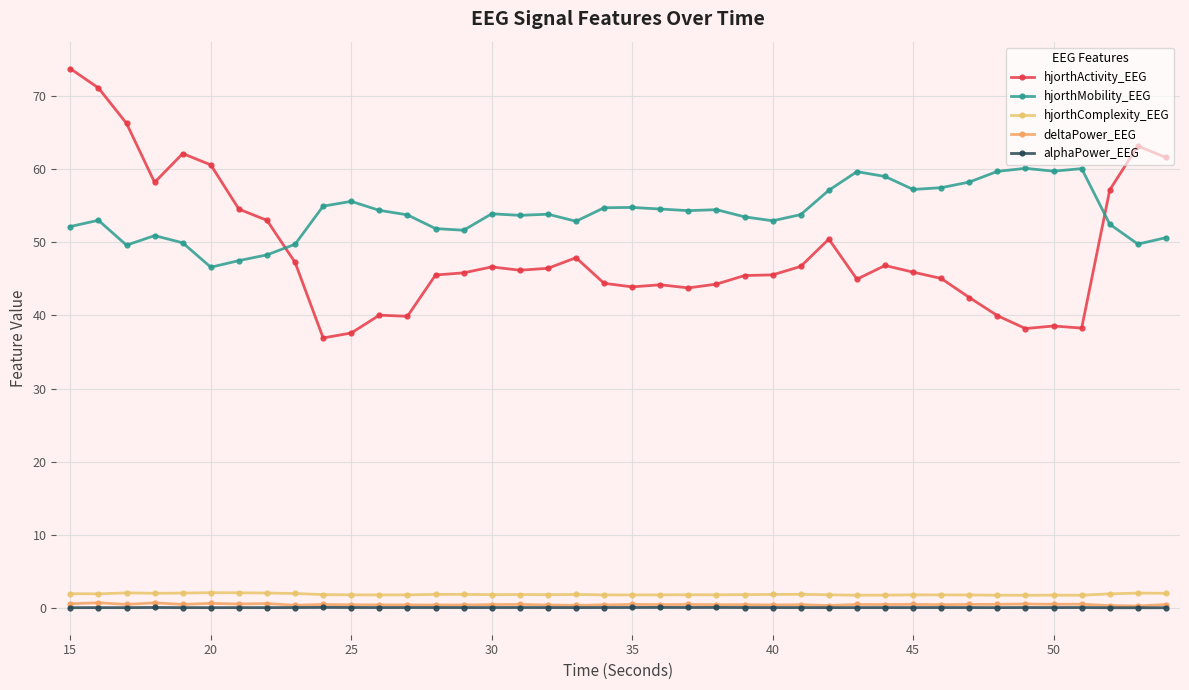

True or false: deltaPower_EEG and hjorthMobility_EEG cross at least once.

False